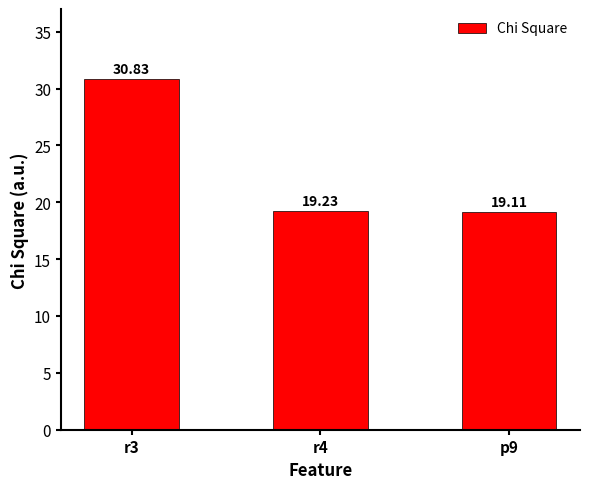

What is the value of the 2nd bar from the left?

19.2